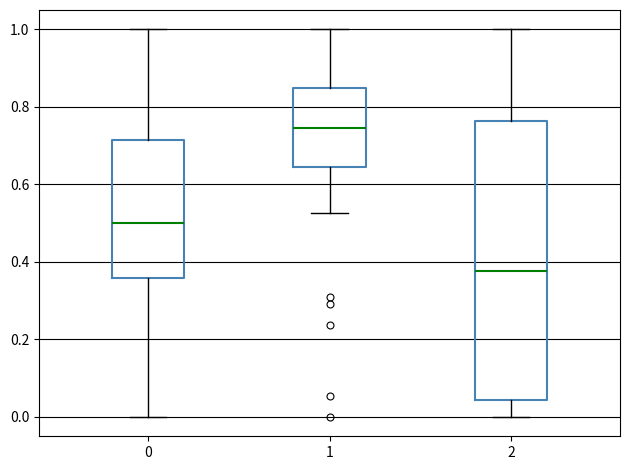

Reading left to right, transcribe this box plot: for each box, give where its median line is, the range the box spans, and where its two whiskers end, as read against the y-axis. The values are not printed on the chart, so give them approximately, as read against the axis.

0: median 0.50, box 0.36 to 0.72, whiskers 0.00 to 1.00
1: median 0.74, box 0.64 to 0.86, whiskers 0.52 to 1.00
2: median 0.38, box 0.04 to 0.76, whiskers 0.00 to 1.00